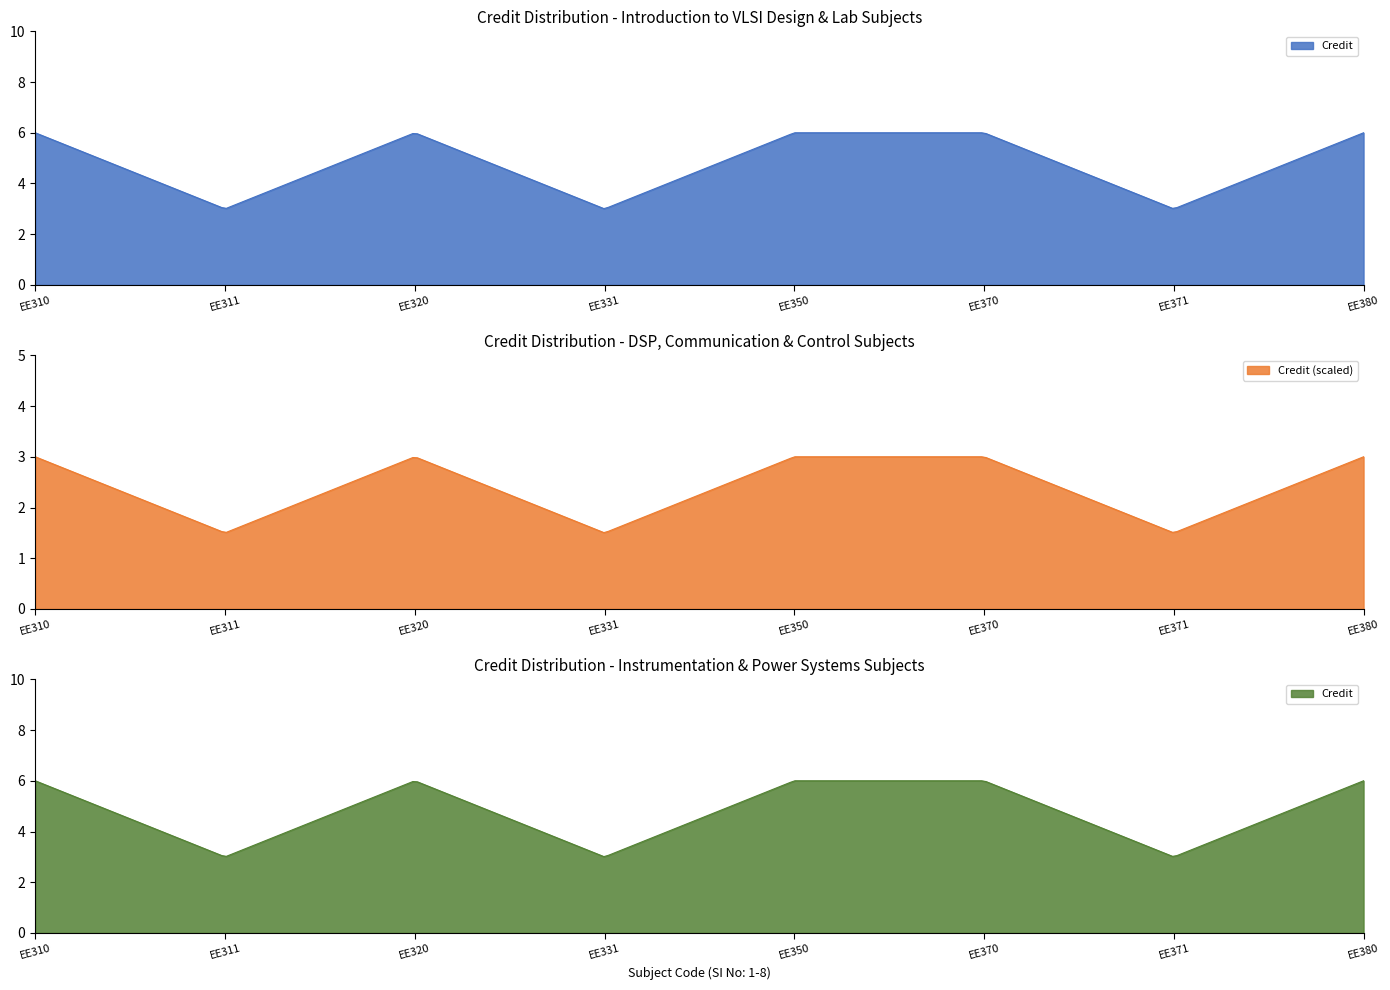

What is the difference between the values at EE331 and EE380?

3